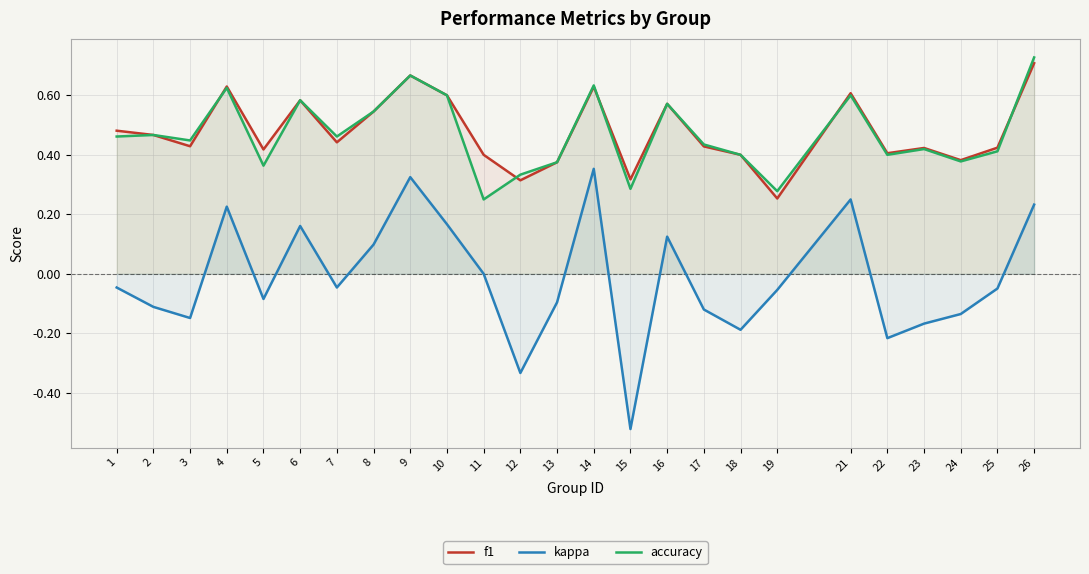

How many lines are shown in the chart?

3